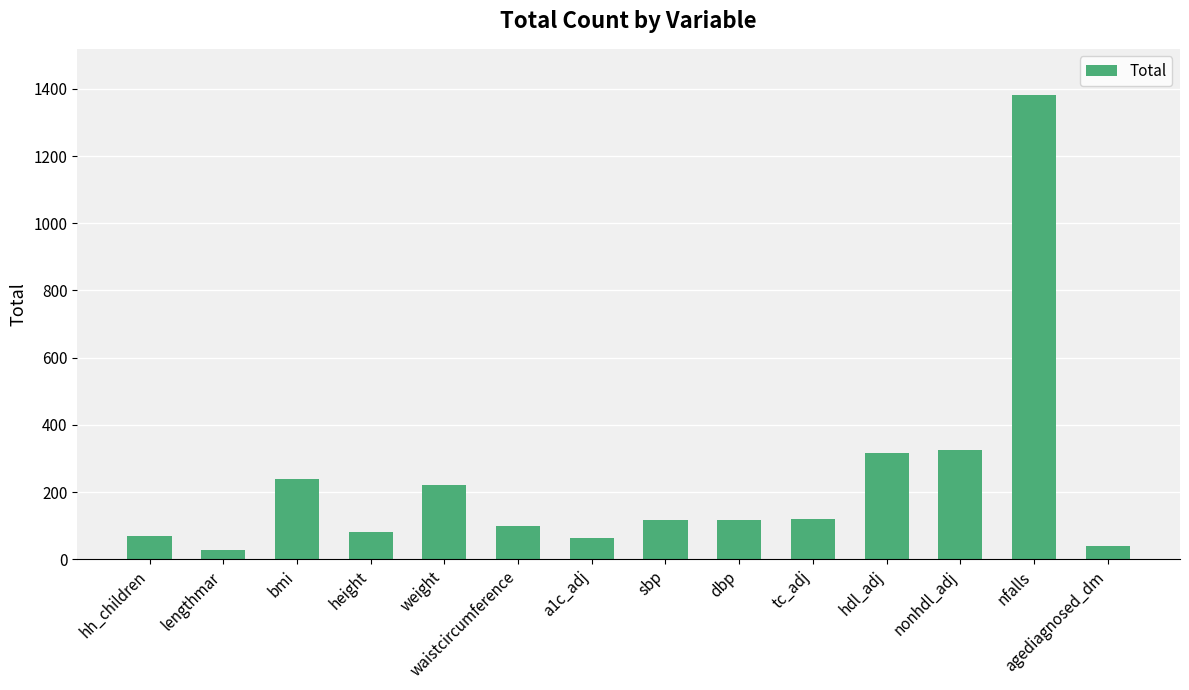

At which label does the data first exceed 116?

bmi